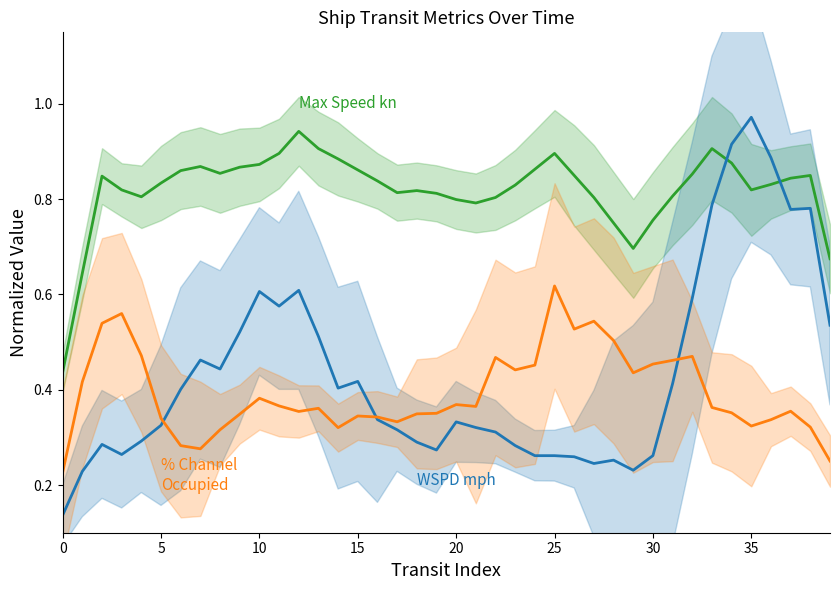

Is the value of % Channel Occupied at 5 greater than the value of Max Speed kn at 36?

No